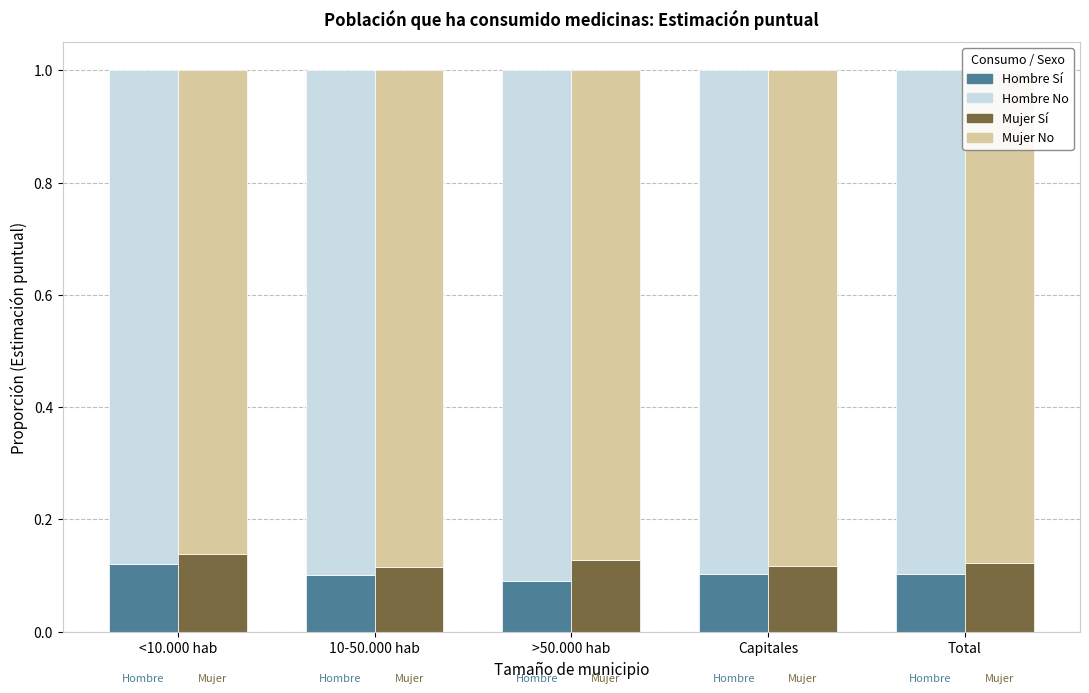

At how many categories does at least one series exceed 0?

5